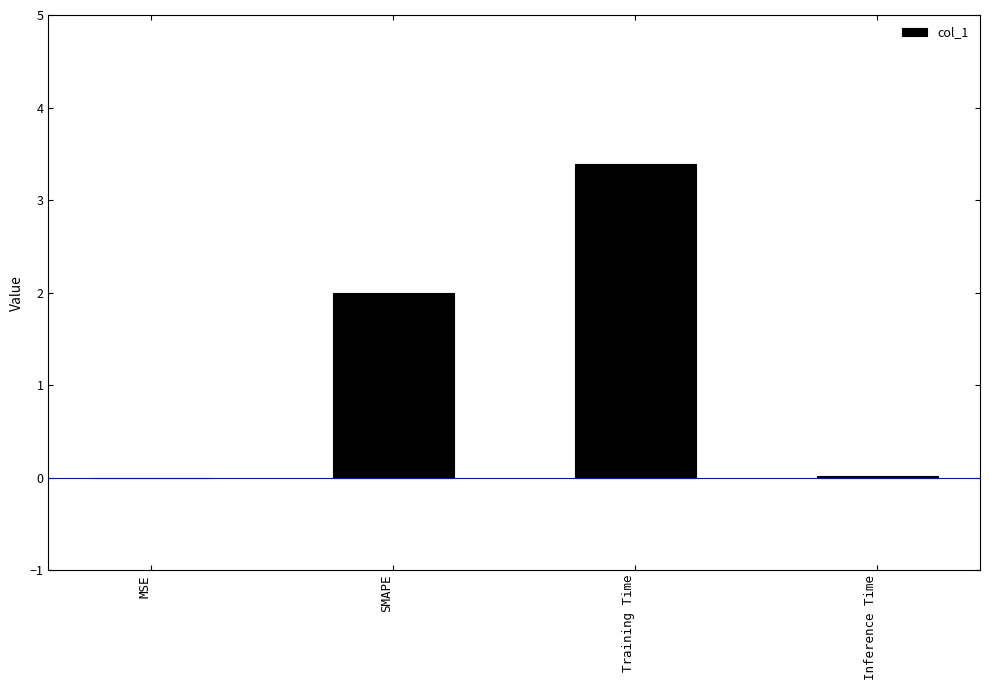

What is the sum of all values?

5.4